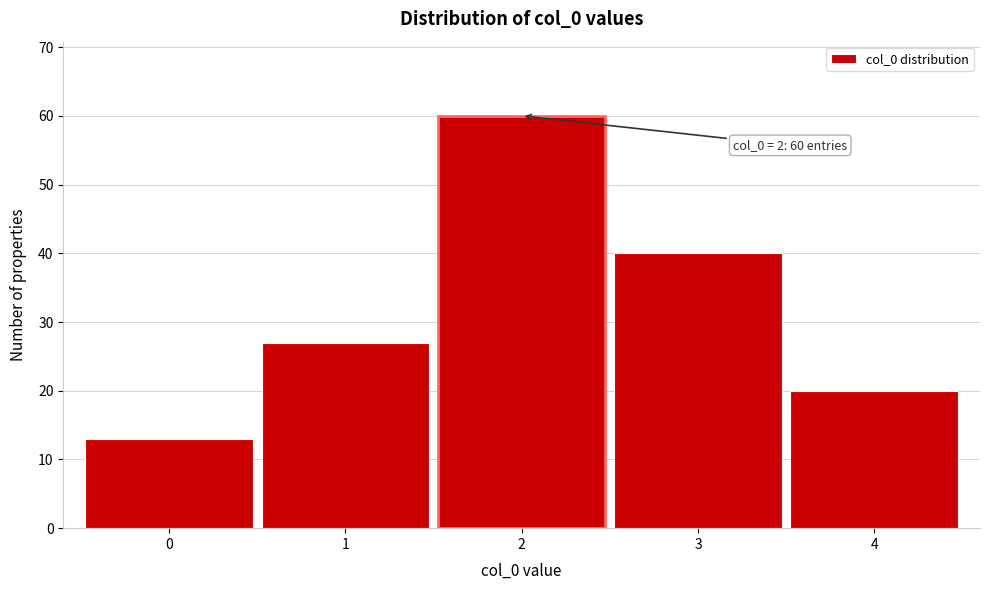

Reading right to left, transcribe all the data shown in this chart.

20	40	60	27	13